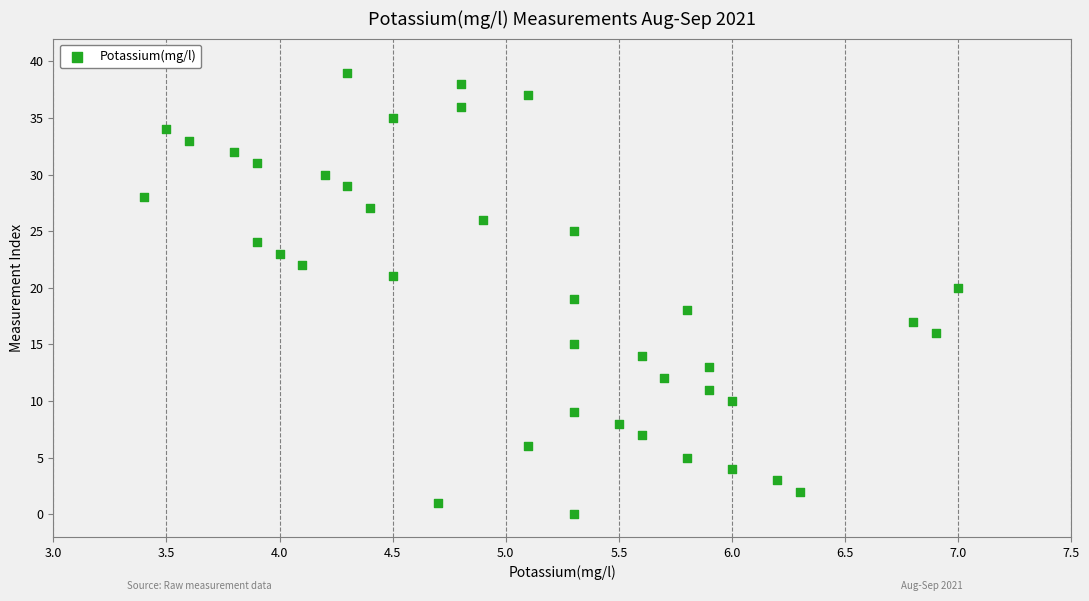

Count the number of points in this scatter plot.

40